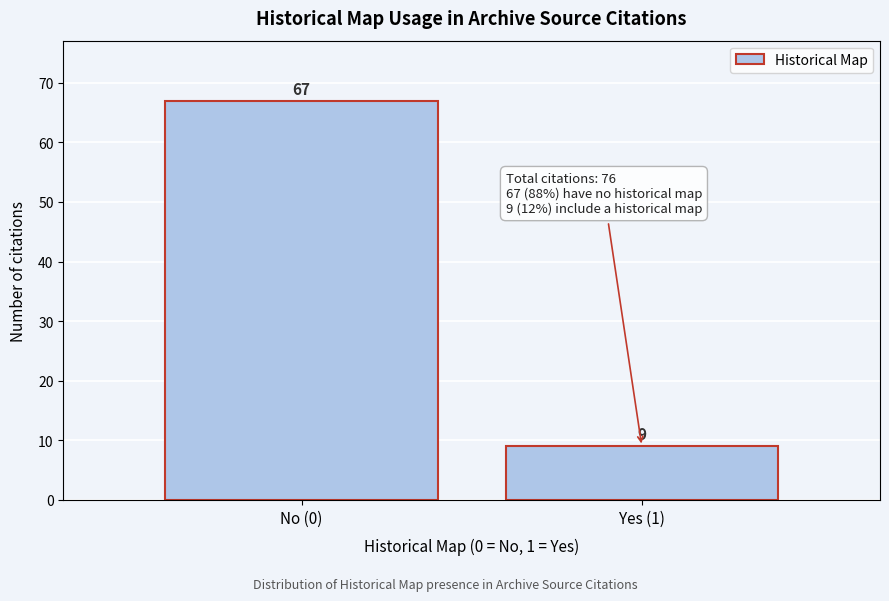

Reading left to right, list all the values displayed in this chart.

67	9